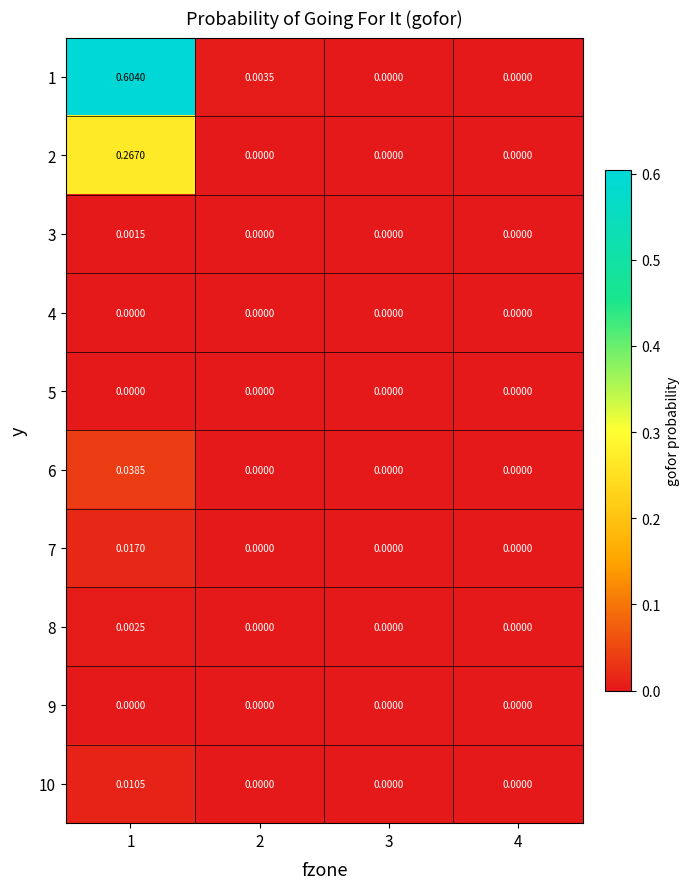

Reading left to right, what are all the values shown in this chart?

1: 1=0.6	2=0.0	3=0.0	4=0.0
2: 1=0.3	2=0.0	3=0.0	4=0.0
3: 1=0.0	2=0.0	3=0.0	4=0.0
4: 1=0.0	2=0.0	3=0.0	4=0.0
5: 1=0.0	2=0.0	3=0.0	4=0.0
6: 1=0.0	2=0.0	3=0.0	4=0.0
7: 1=0.0	2=0.0	3=0.0	4=0.0
8: 1=0.0	2=0.0	3=0.0	4=0.0
9: 1=0.0	2=0.0	3=0.0	4=0.0
10: 1=0.0	2=0.0	3=0.0	4=0.0